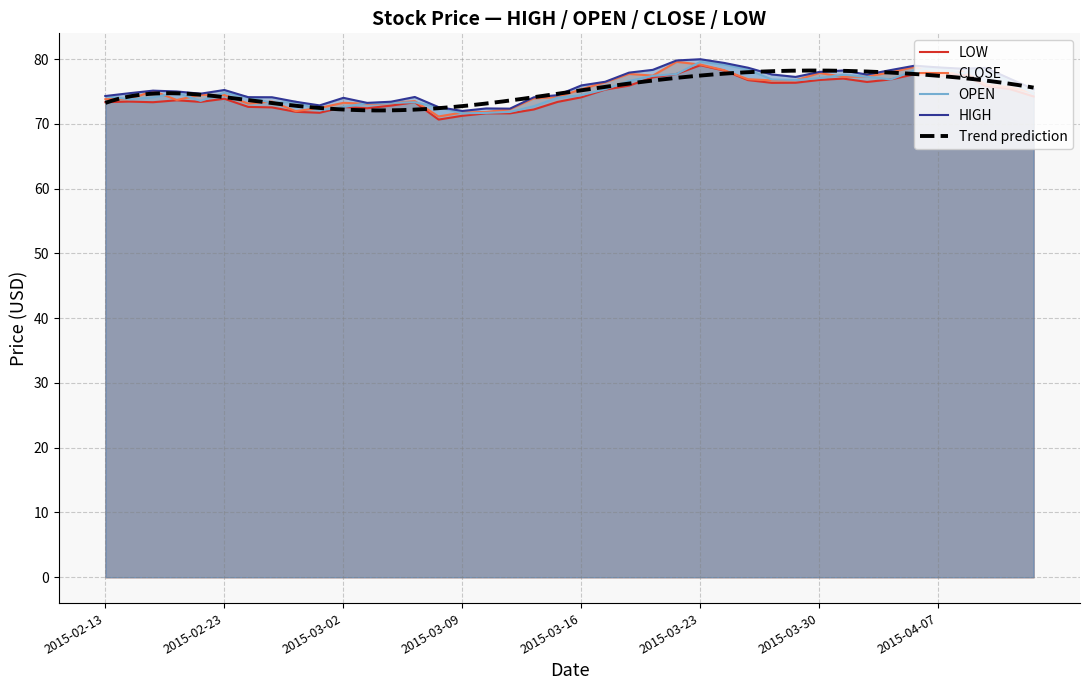

What is the difference between the maximum and second lowest values in the OPEN series?

7.9